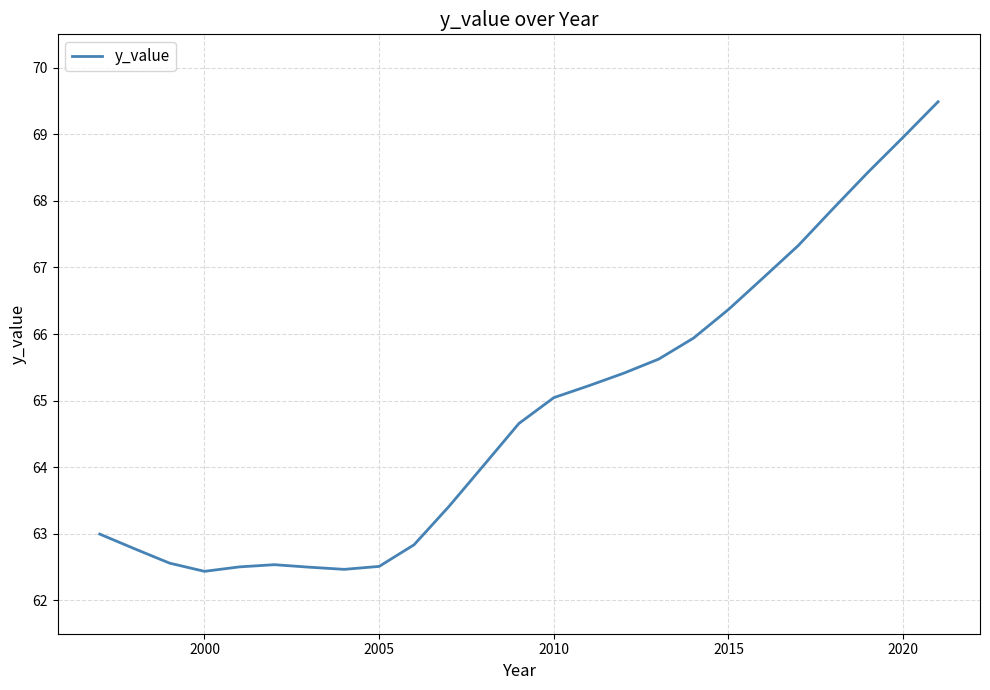

What is the difference between the maximum and minimum values?

7.1